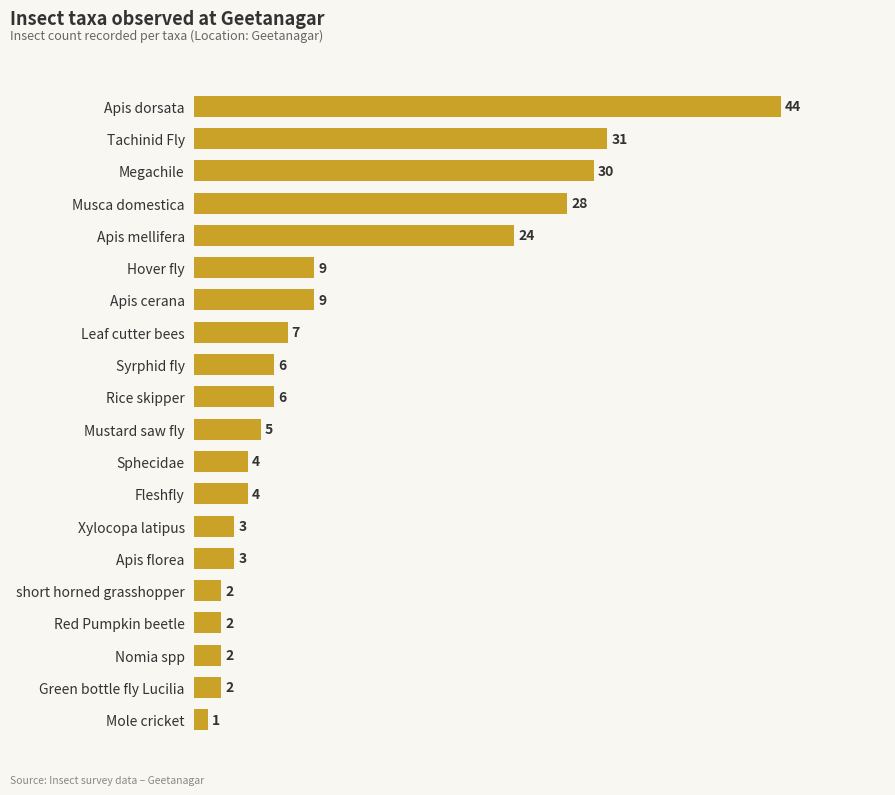

What is the ratio of the value at Tachinid Fly to the value at Xylocopa latipus?

10.3